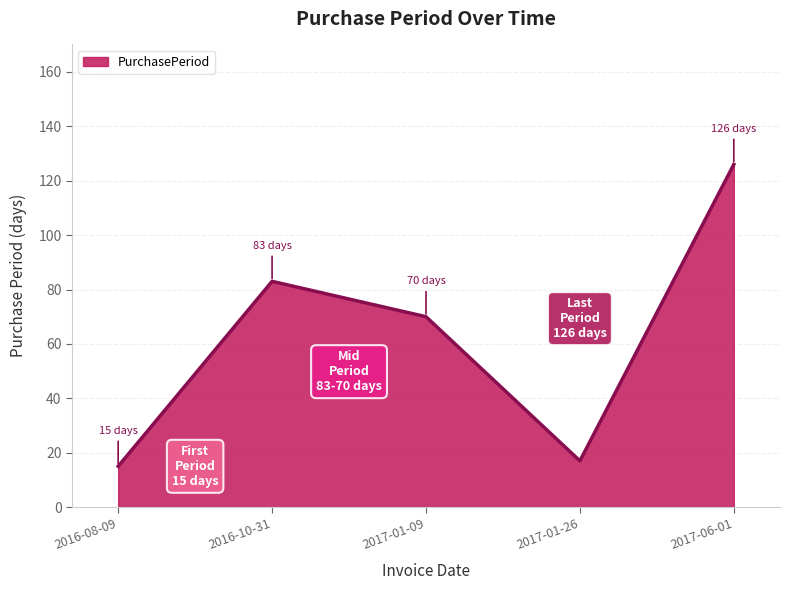

At which label does the data first exceed 70?

2016-10-31